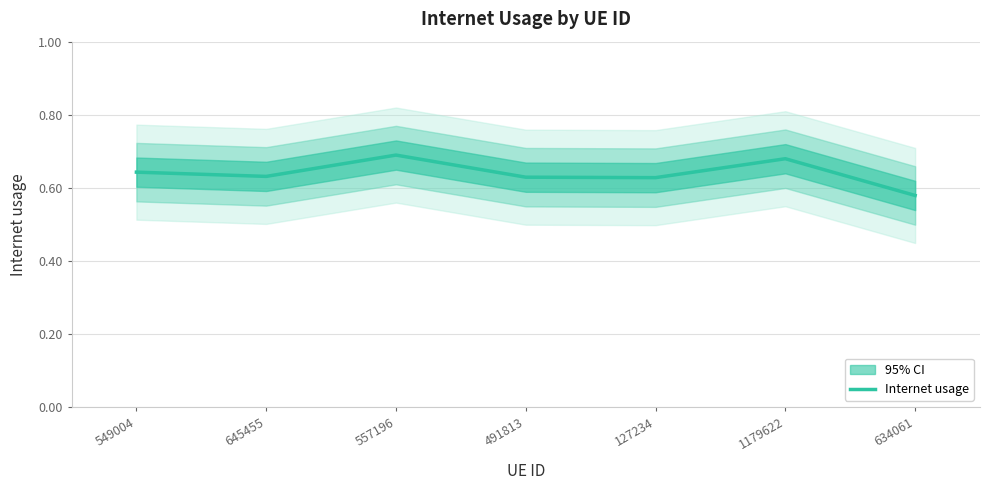

Which has a higher value, 645455 or 557196?

557196